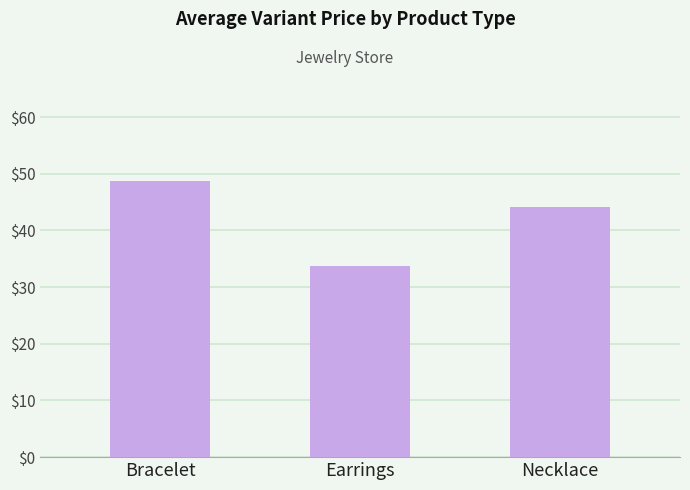

What is the maximum value shown in the chart?

48.8